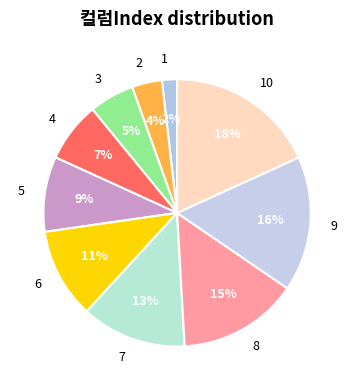

What percentage is the 6 slice, to the nearest percent?

11%